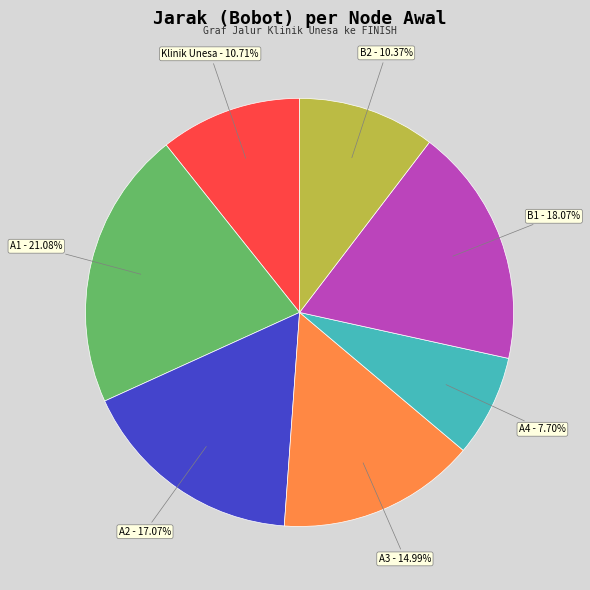

What is the ratio of the value at B1 - 18.07% to the value at A1 - 21.08%?

0.9